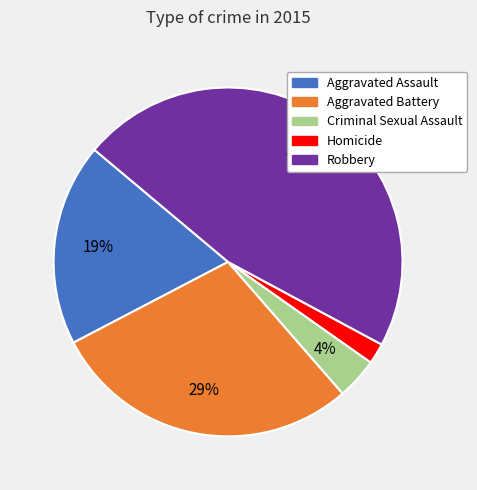

The Robbery slice represents 47% of the pie. True or false?

True